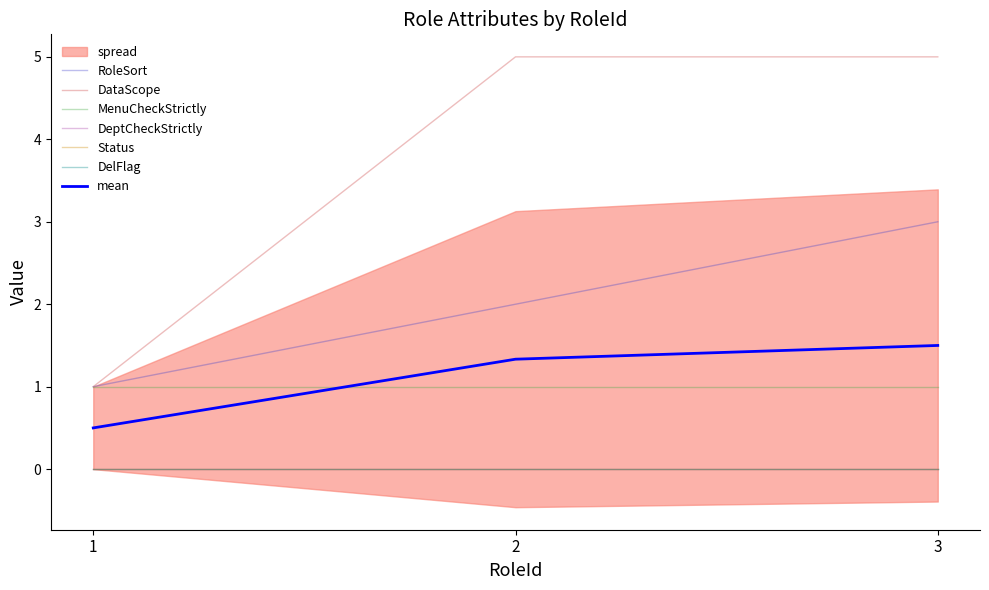

At which label does RoleSort reach its peak?

3